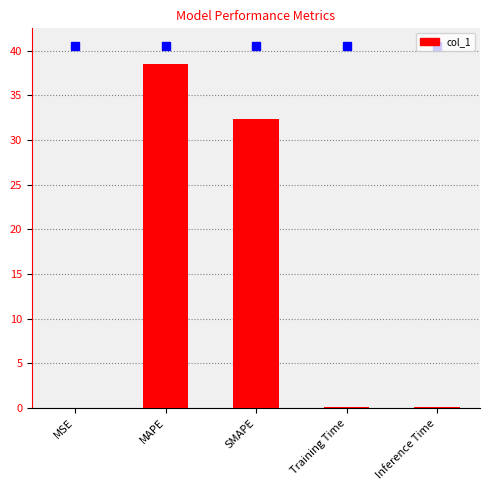

Are the bars grouped side by side (vs. stacked)?

No